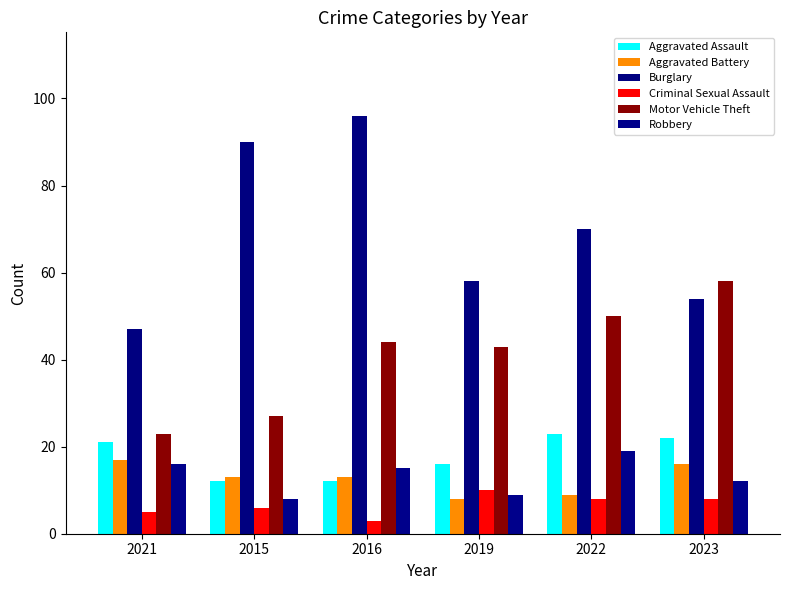

How many groups of bars are there?

6